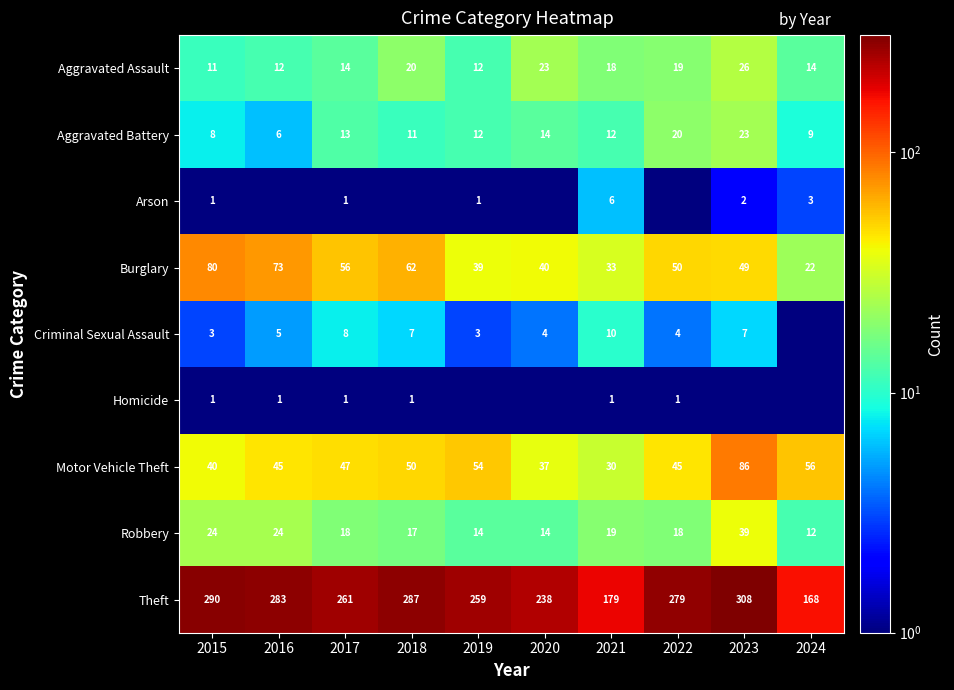

Which category has the lowest value in the Burglary series?

2024